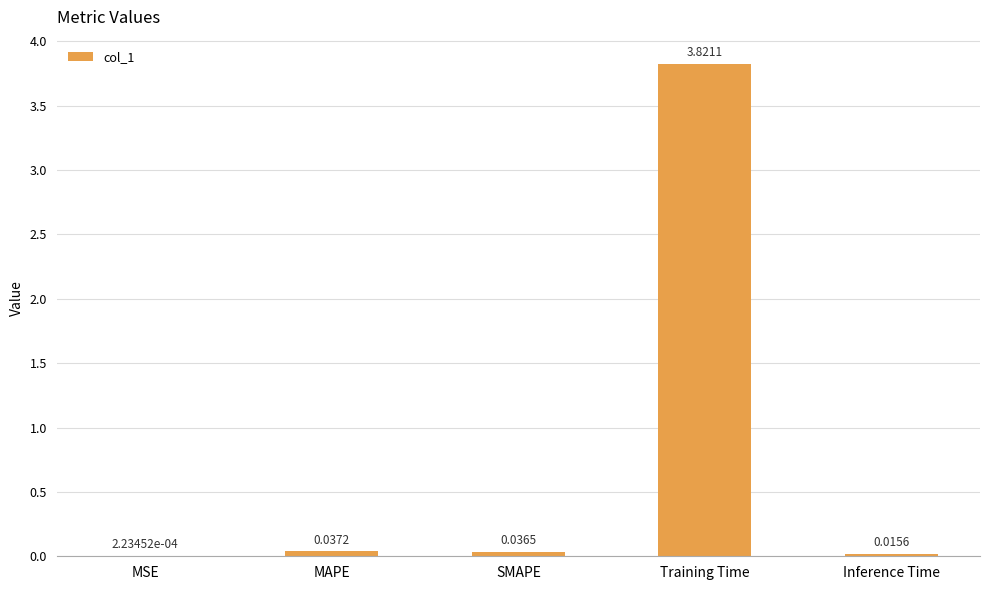

Which has a higher value, MAPE or MSE?

MAPE